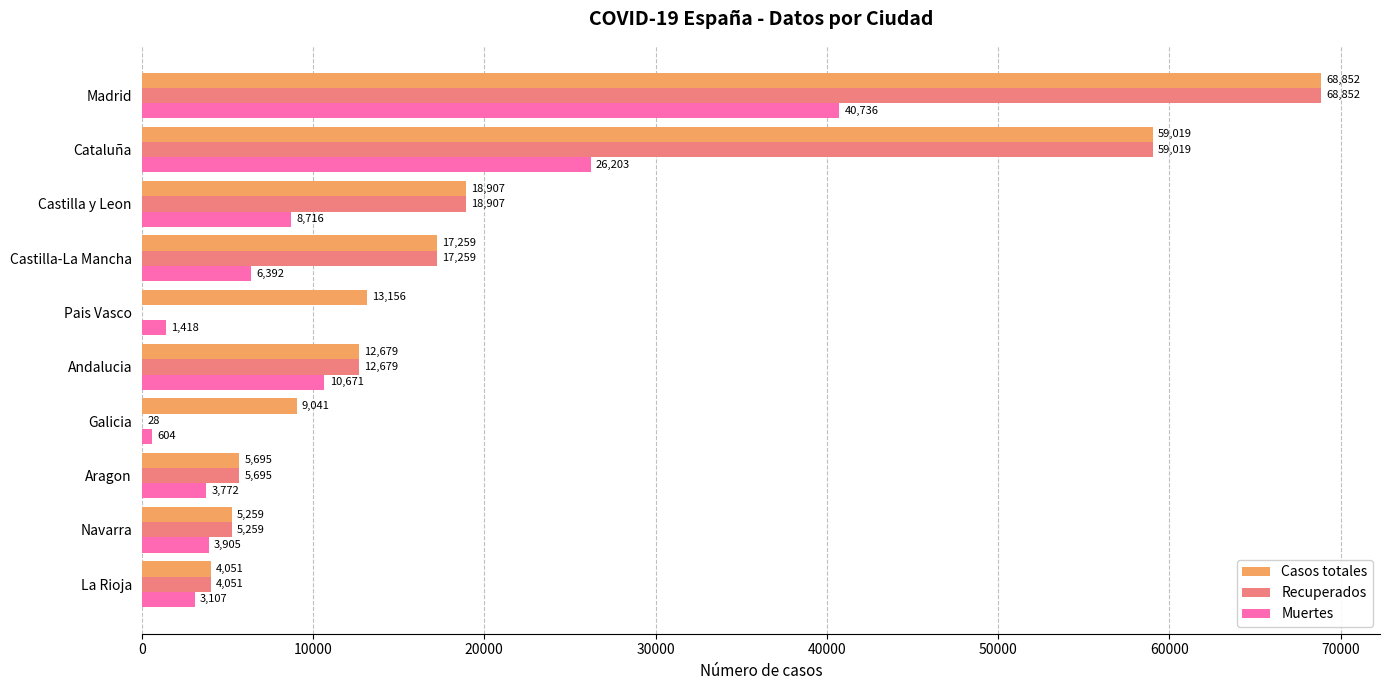

What is the maximum value shown in the chart?

68852